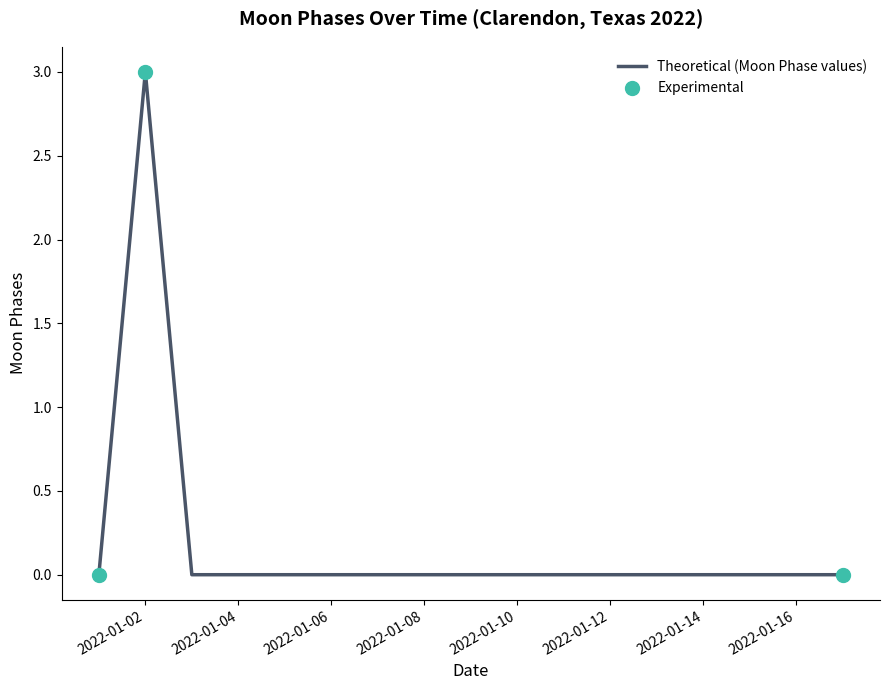

What is the difference between the maximum and minimum values?

3